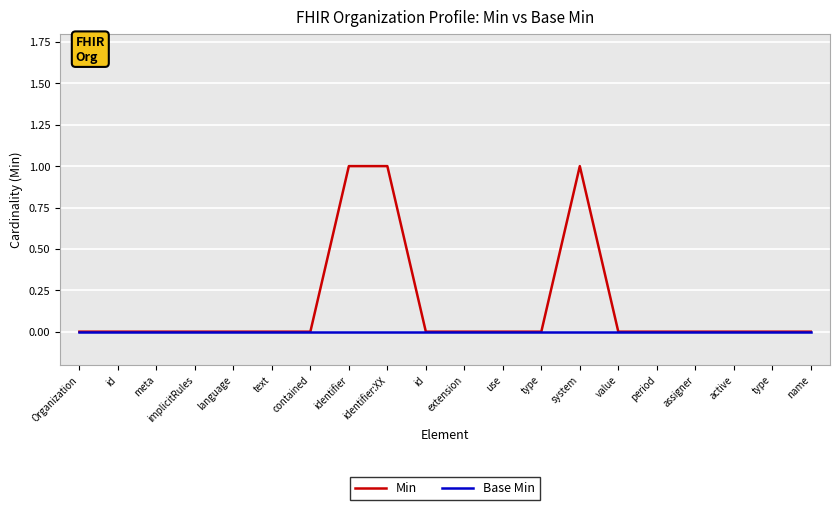

Does the chart display data point markers on the line(s)?

No